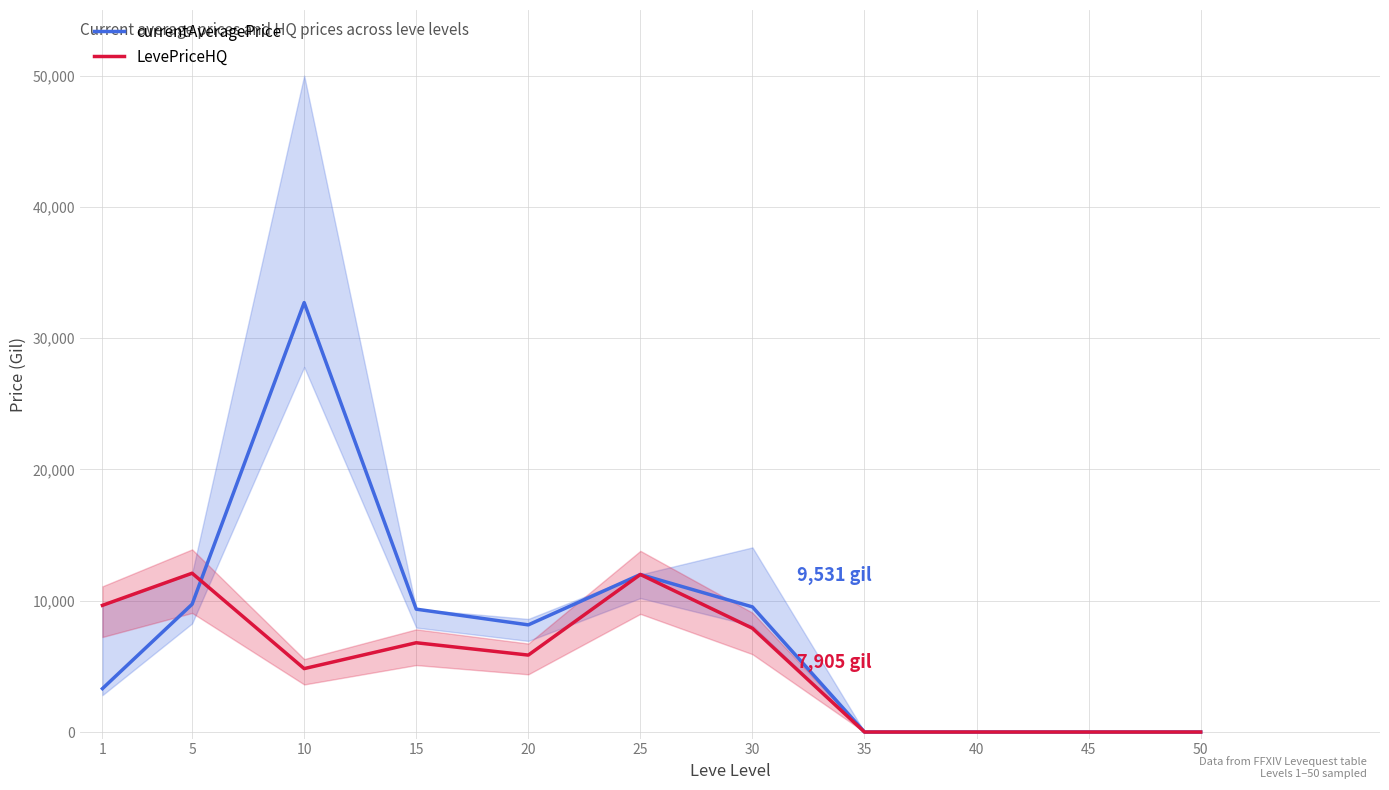

Rank the categories by currentAveragePrice value from lowest to highest.

35, 40, 45, 50, 1, 20, 15, 30, 5, 25, 10